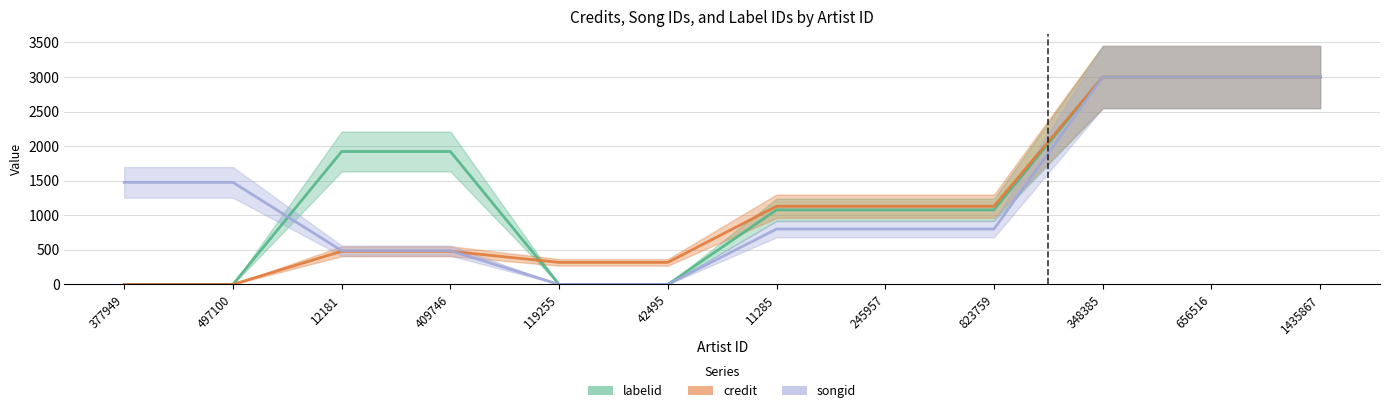

What is the difference between the songid values at 42495 and 409746?

488.1